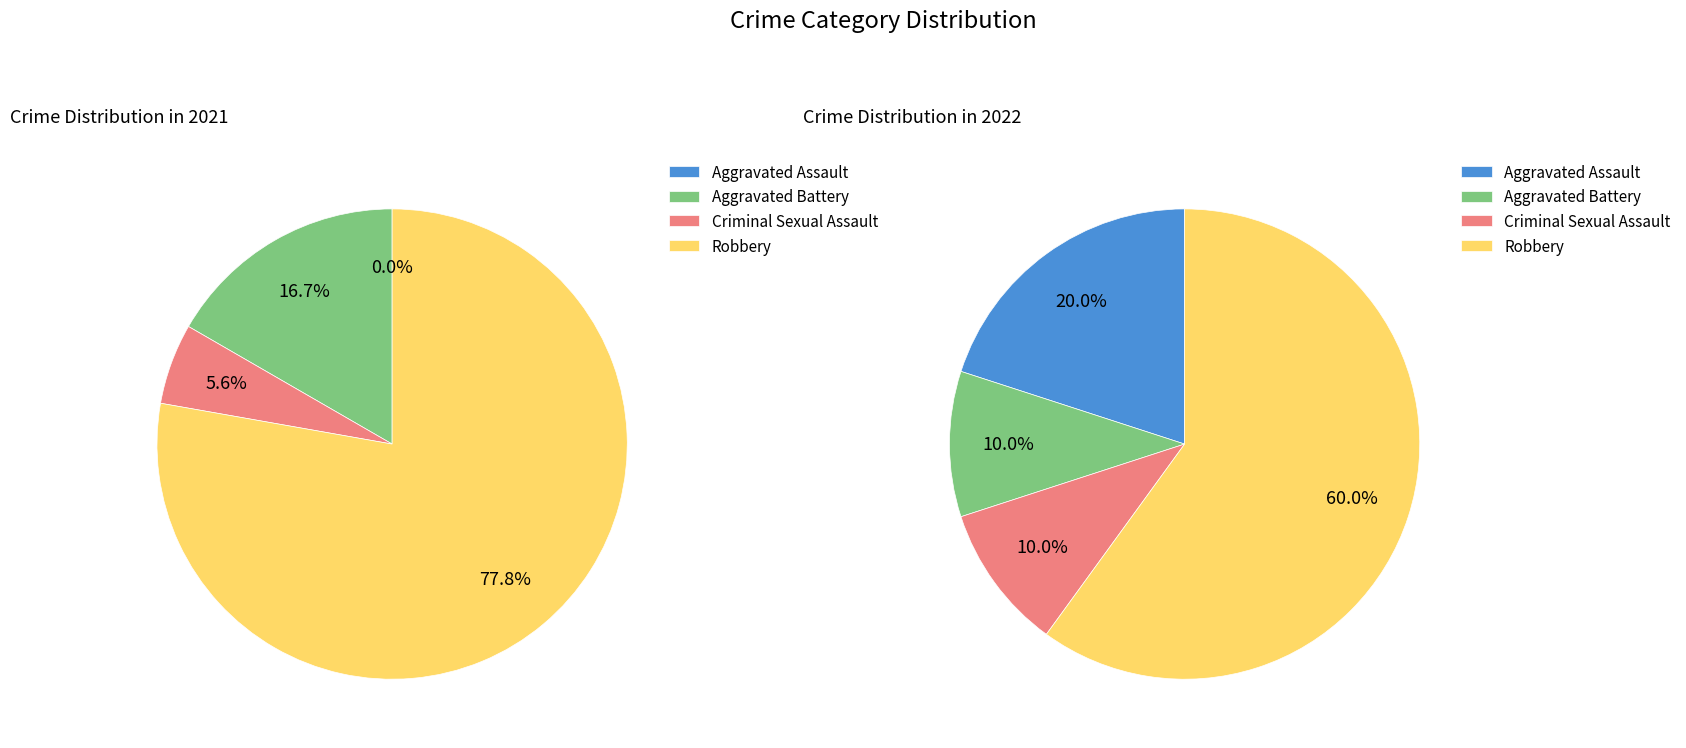

What percentage is NOT represented by values_2022?

83.3%